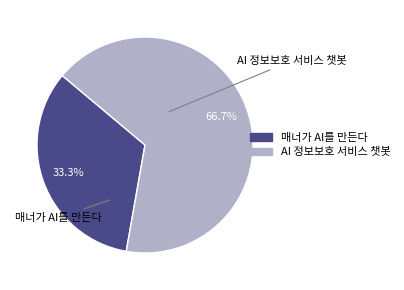

Combined, what portion of the pie is AI 정보보호 서비스 챗봇 and 매너가 AI를 만든다?

100.0%